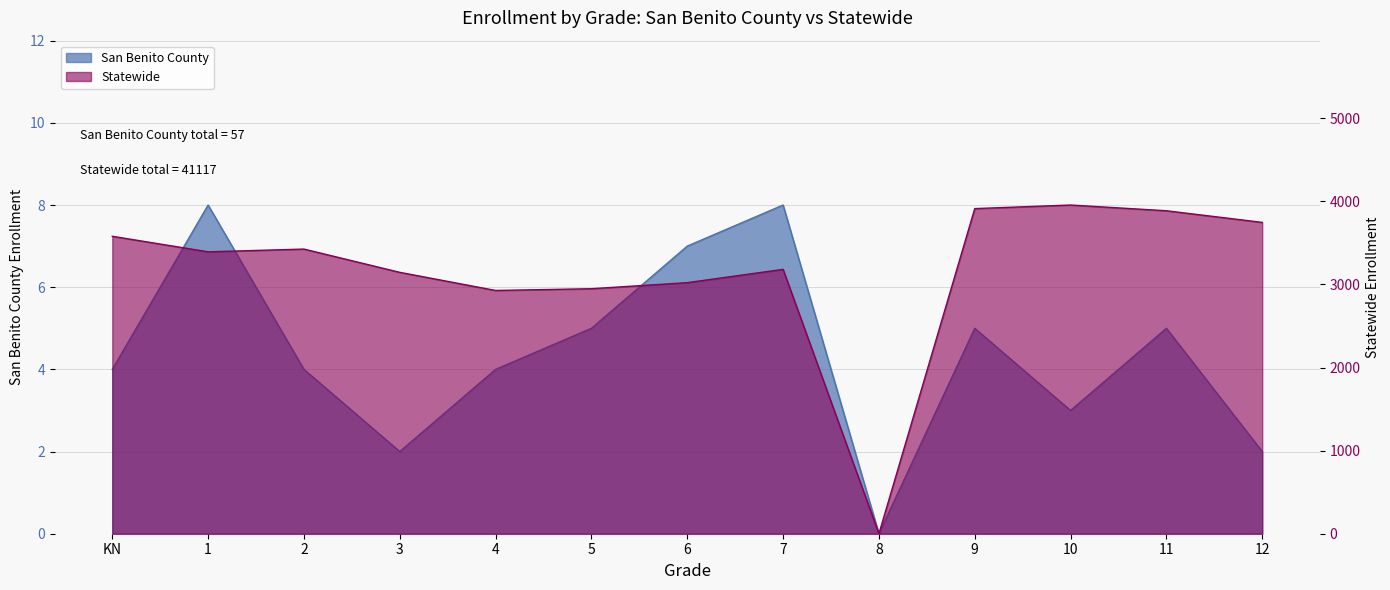

What is the sum of the Statewide values at 3 and 11?

7031